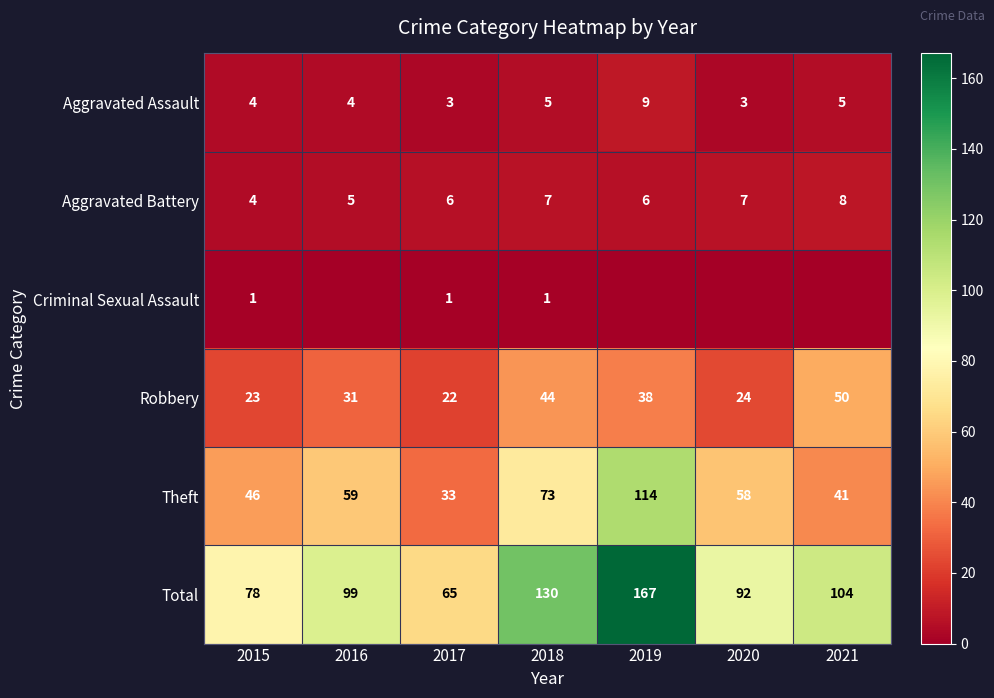

How many categories are shown in the chart?

7